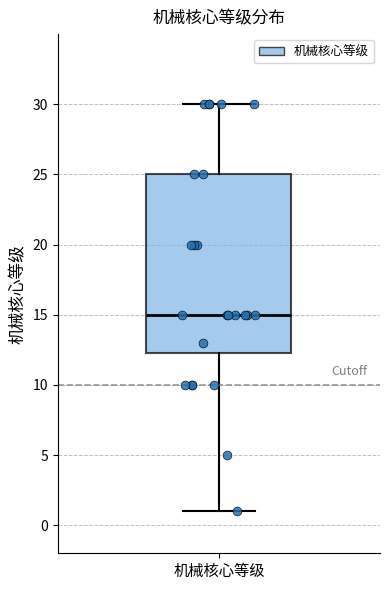

Where is the lower edge of the box for 机械核心等级 on the y-axis? The values are not printed on the chart, so give them approximately, as read against the axis.

12.5